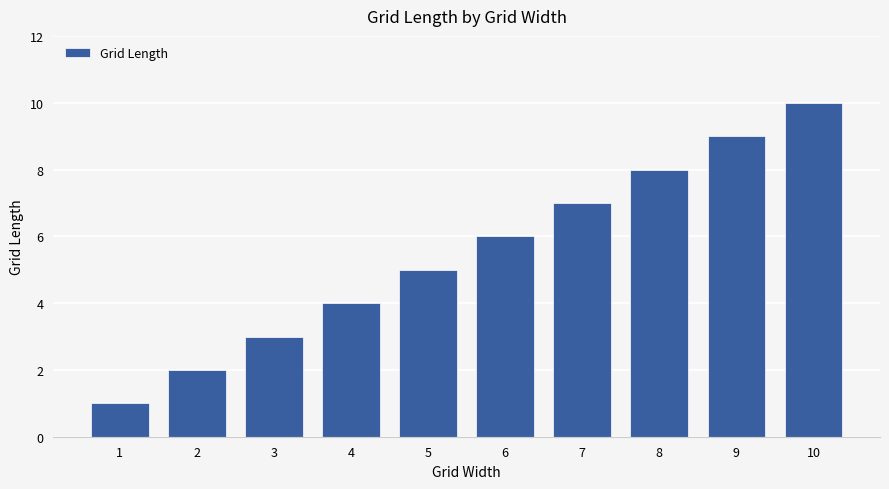

What is the difference between the values at 7 and 4?

3